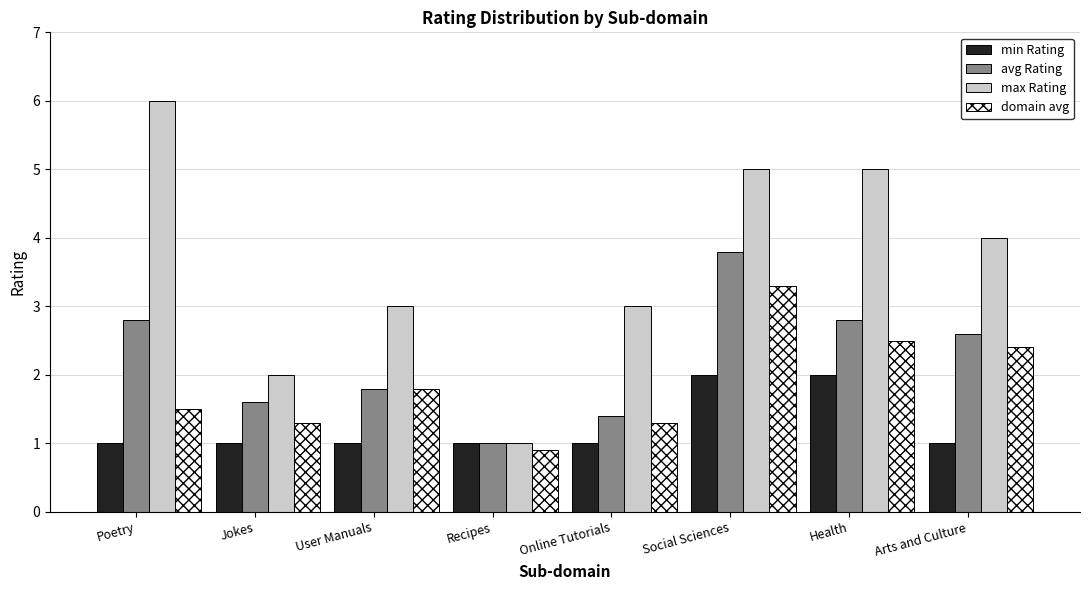

Rank the series at Health from highest to lowest value.

max Rating, avg Rating, domain avg, min Rating